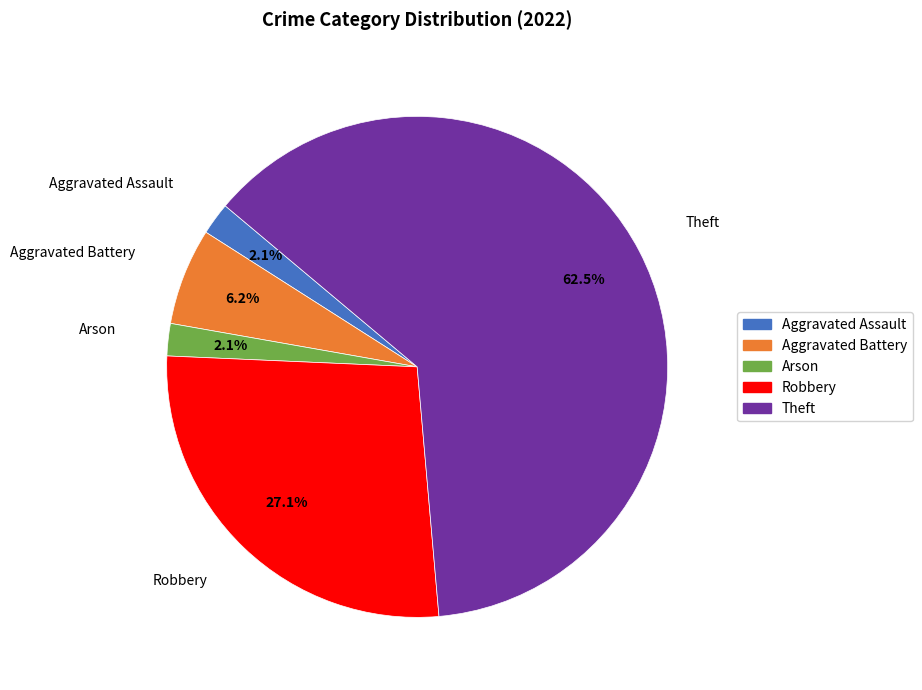

How much of the chart is everything except Aggravated Assault?

97.9%